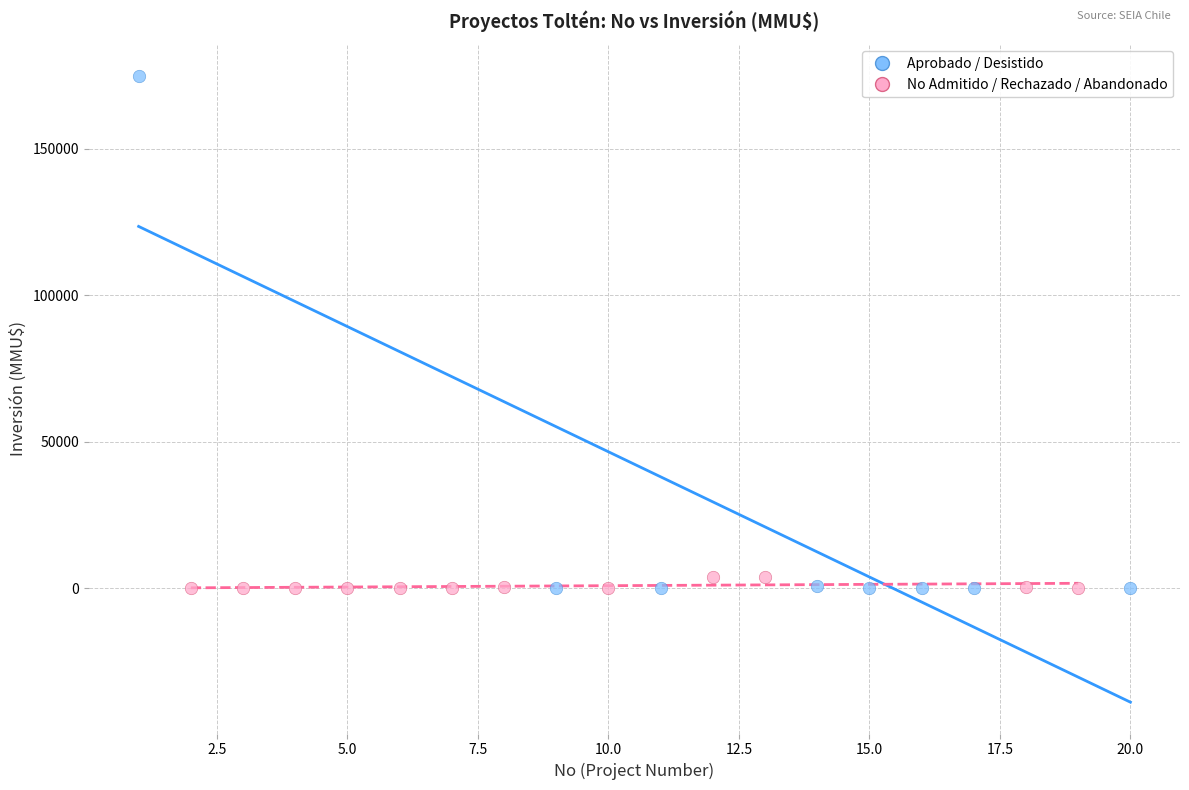

Which series reaches the maximum Y coordinate?

Aprobado / Desistido